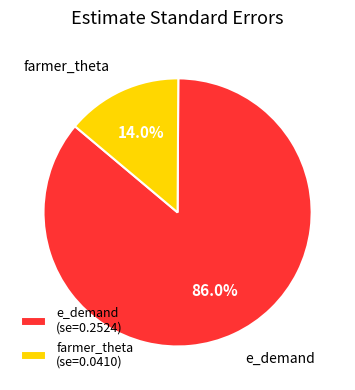

Is there a majority slice in this chart?

Yes